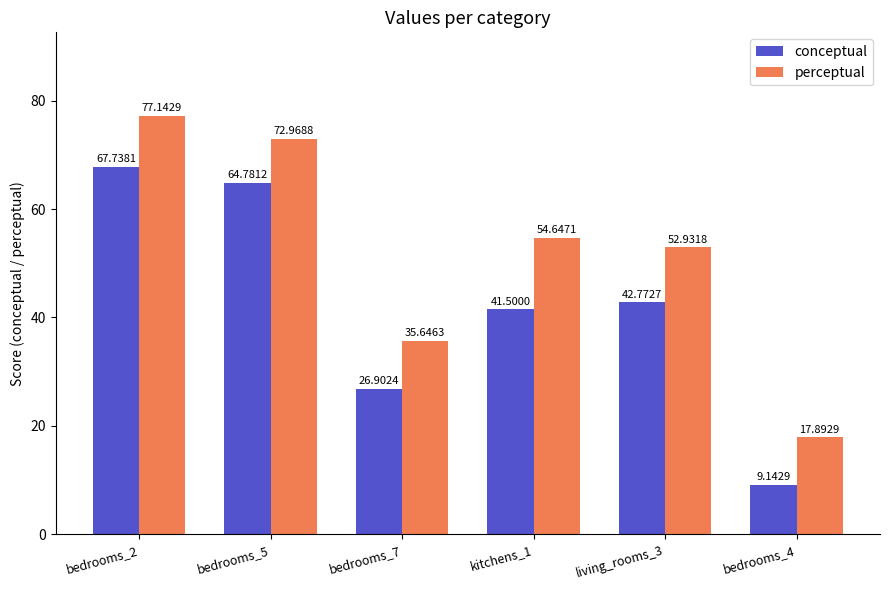

Reading right to left, what are all the values shown in this chart?

conceptual: bedrooms_4=9.1	living_rooms_3=42.8	kitchens_1=41.5	bedrooms_7=26.9	bedrooms_5=64.8	bedrooms_2=67.7
perceptual: bedrooms_4=17.9	living_rooms_3=52.9	kitchens_1=54.6	bedrooms_7=35.6	bedrooms_5=73.0	bedrooms_2=77.1